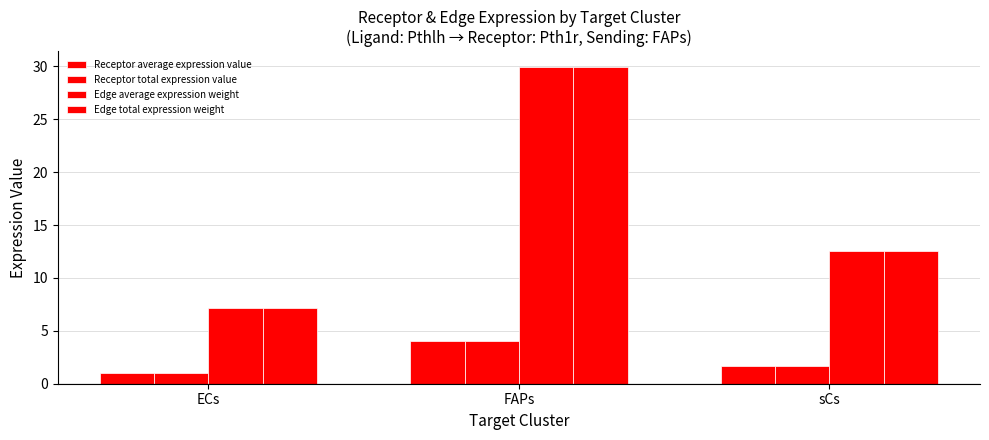

What is the total value across all series at ECs?

16.3